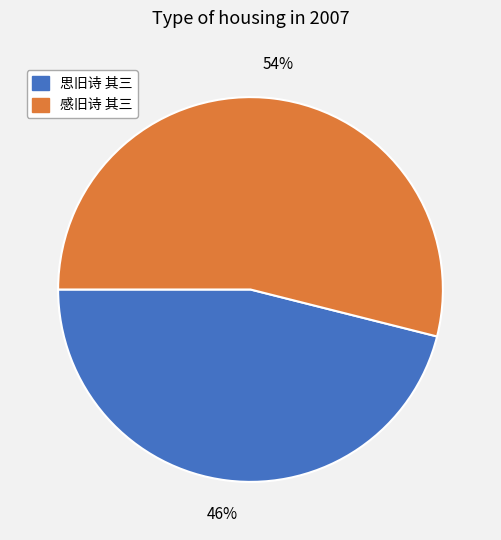

Which category has the smallest portion of the pie?

思旧诗 其三